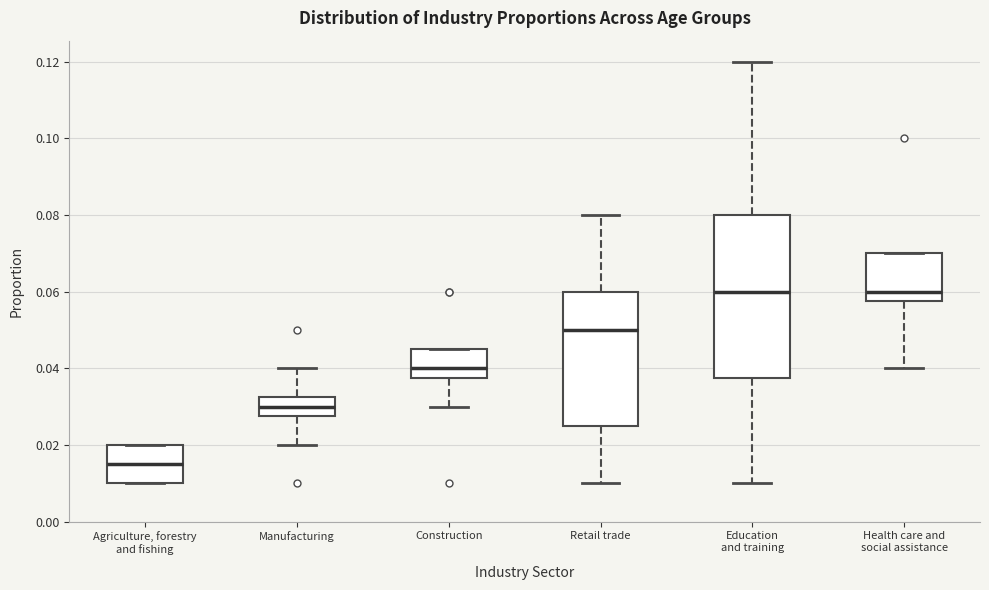

Reading left to right, transcribe this box plot: for each box, give where its median line is, the range the box spans, and where its two whiskers end, as read against the y-axis. The values are not printed on the chart, so give them approximately, as read against the axis.

Agriculture, forestry and fishing: median 0.016, box 0.010 to 0.020, whiskers 0.010 to 0.020
Manufacturing: median 0.030, box 0.028 to 0.032, whiskers 0.020 to 0.040
Construction: median 0.040, box 0.038 to 0.046, whiskers 0.030 to 0.046
Retail trade: median 0.050, box 0.026 to 0.060, whiskers 0.010 to 0.080
Education and training: median 0.060, box 0.038 to 0.080, whiskers 0.010 to 0.120
Health care and social assistance: median 0.060, box 0.058 to 0.070, whiskers 0.040 to 0.070